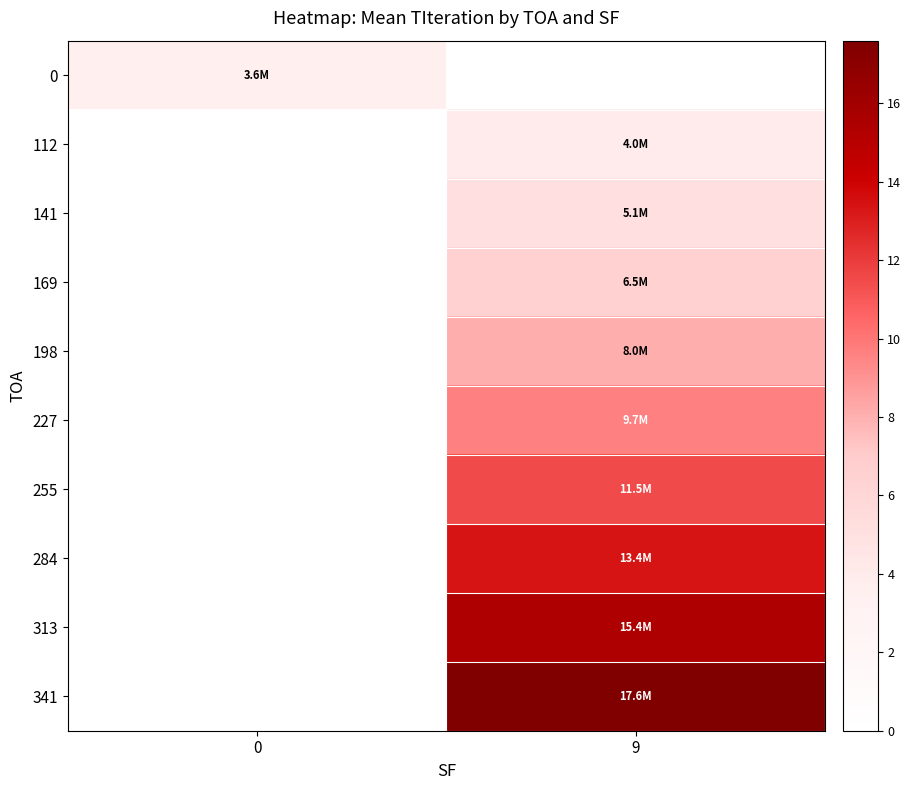

How many values in the 141 series exceed 5?

1